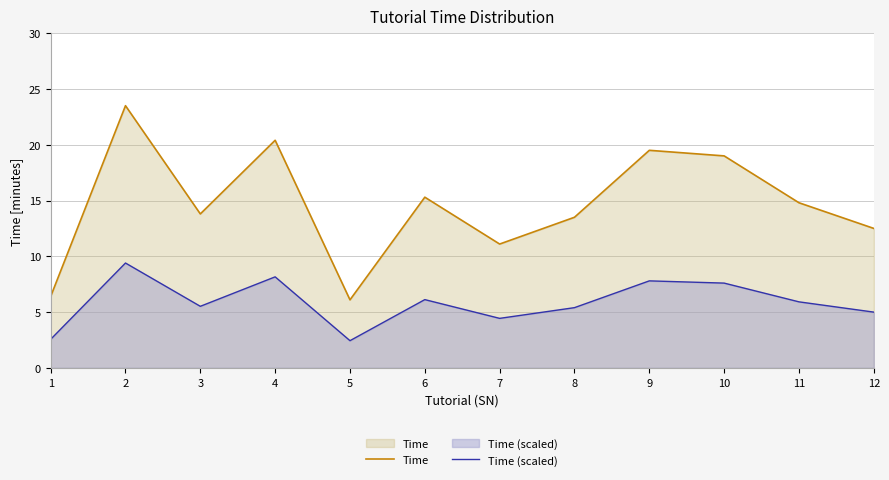

What is the sum of the Time values at 2 and 9?

43.0